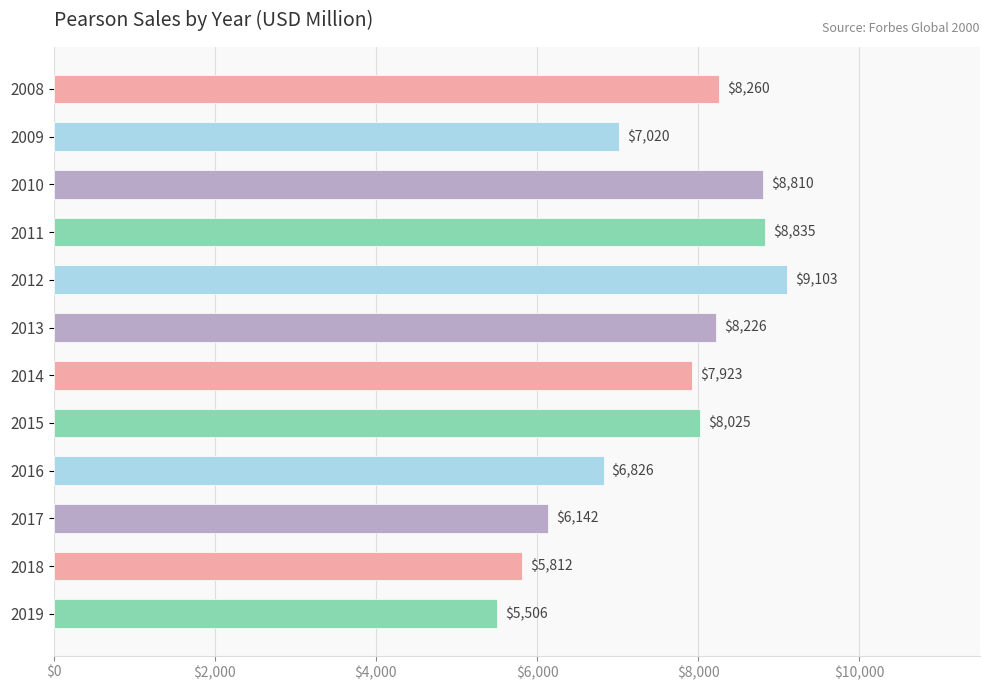

What is the value of the 3rd bar from the top?

8810